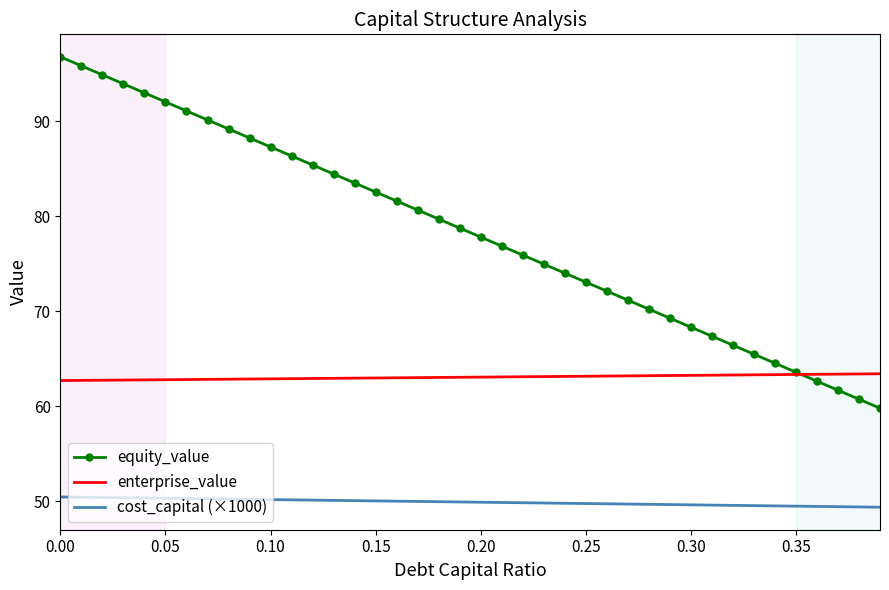

True or false: equity_value and cost_capital (×1000) cross at least once.

False